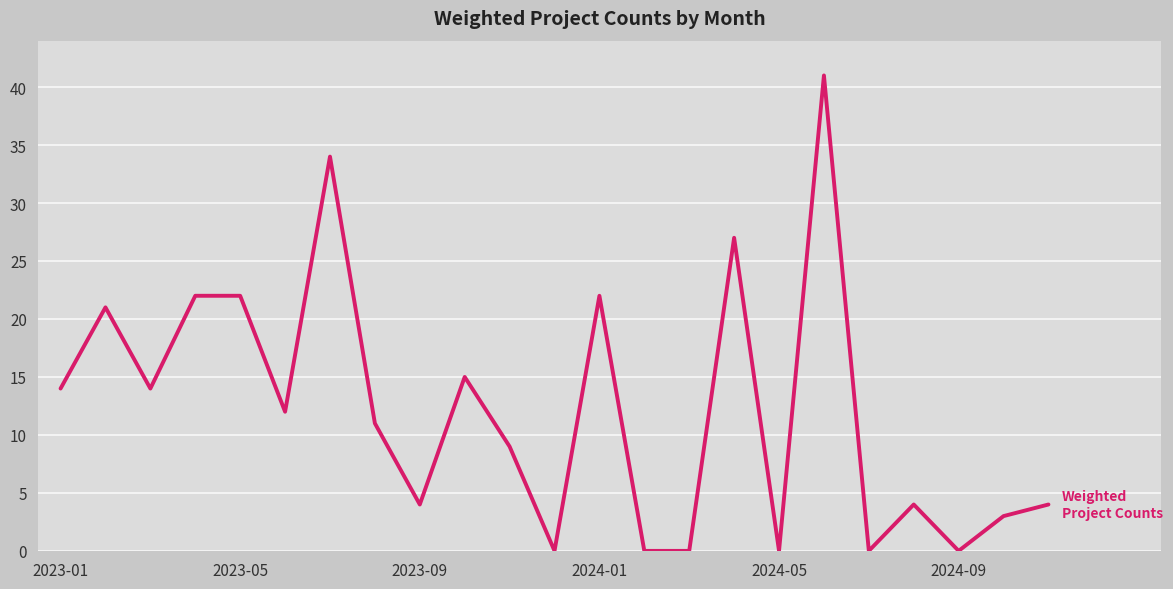

What is the difference between the maximum and minimum values?

41